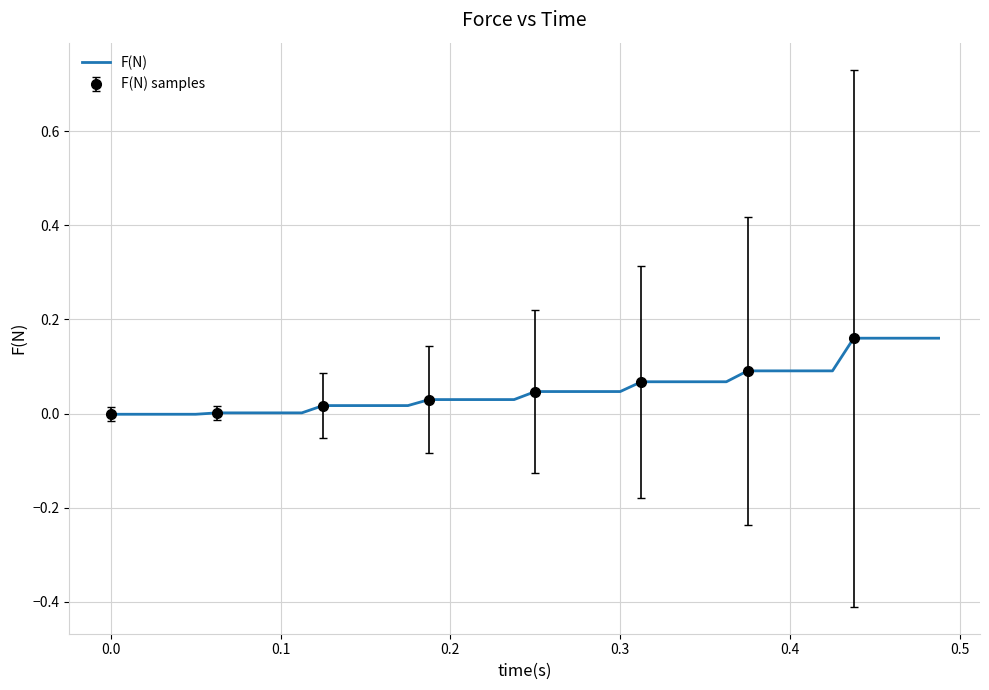

Is this an area chart (filled region under the line)?

No